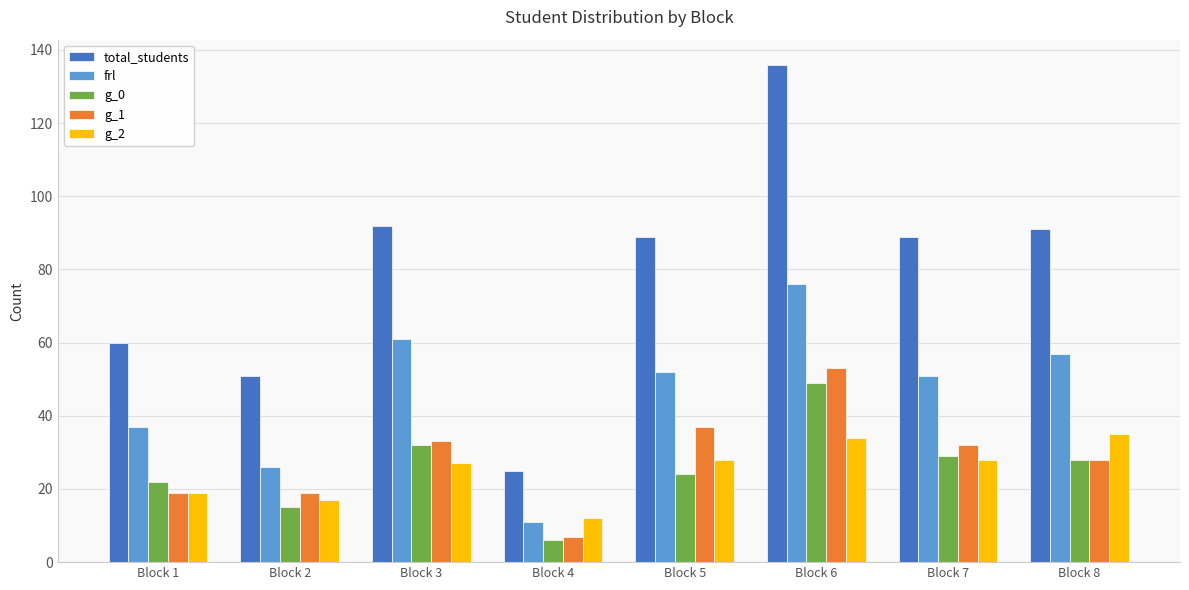

At which label is frl closest to 43?

Block 1